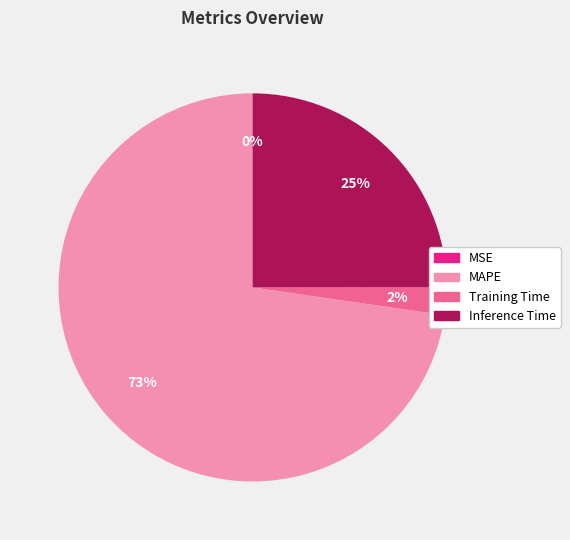

Does Inference Time represent more than half of the total?

No